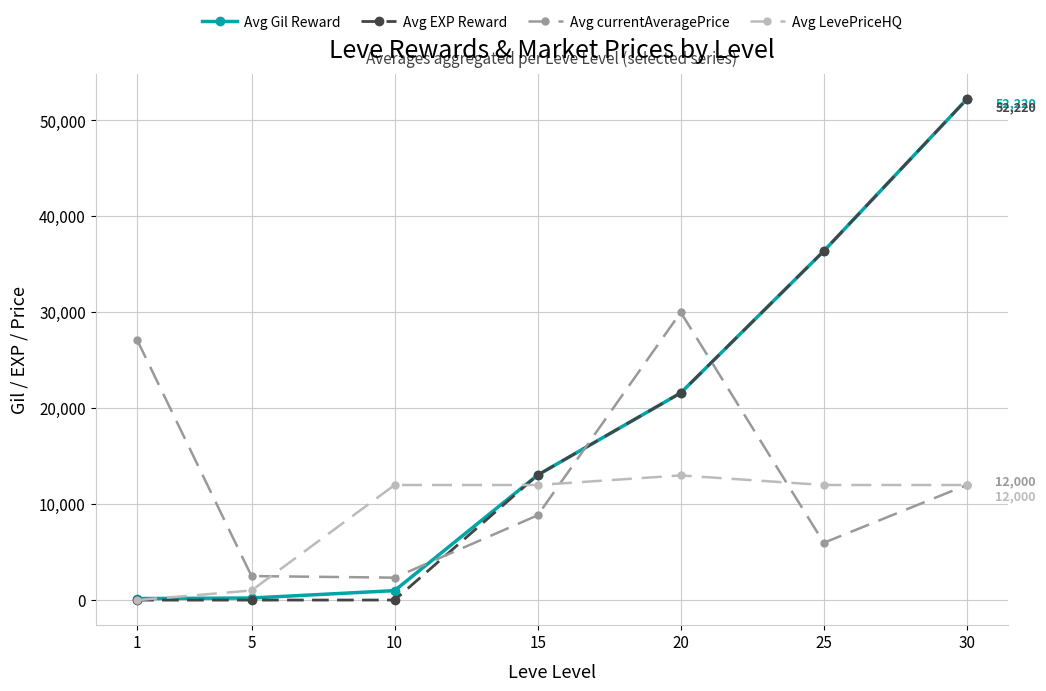

Which series has the largest range (max minus min)?

Avg EXP Reward